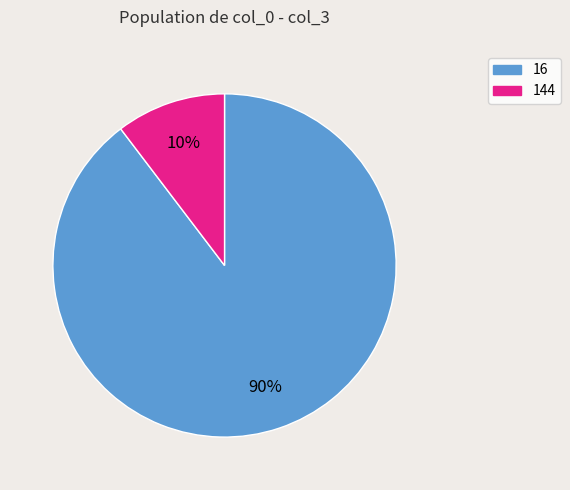

Count the number of slices in the pie.

2